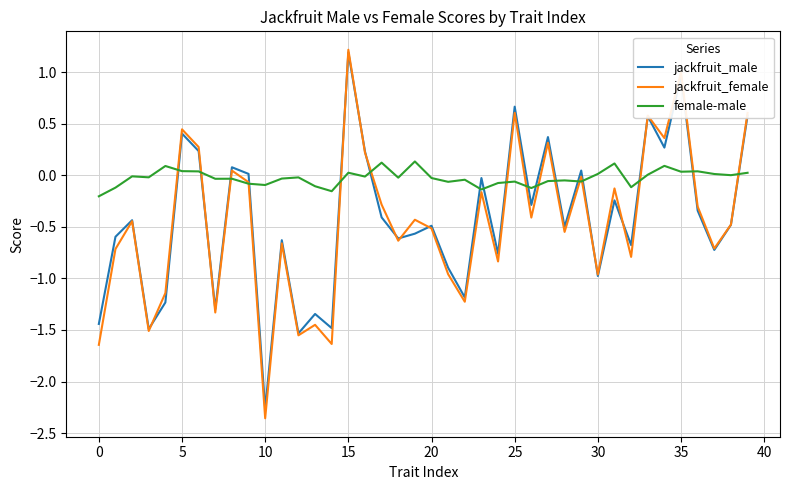

Which series has the largest total across all categories?

female-male